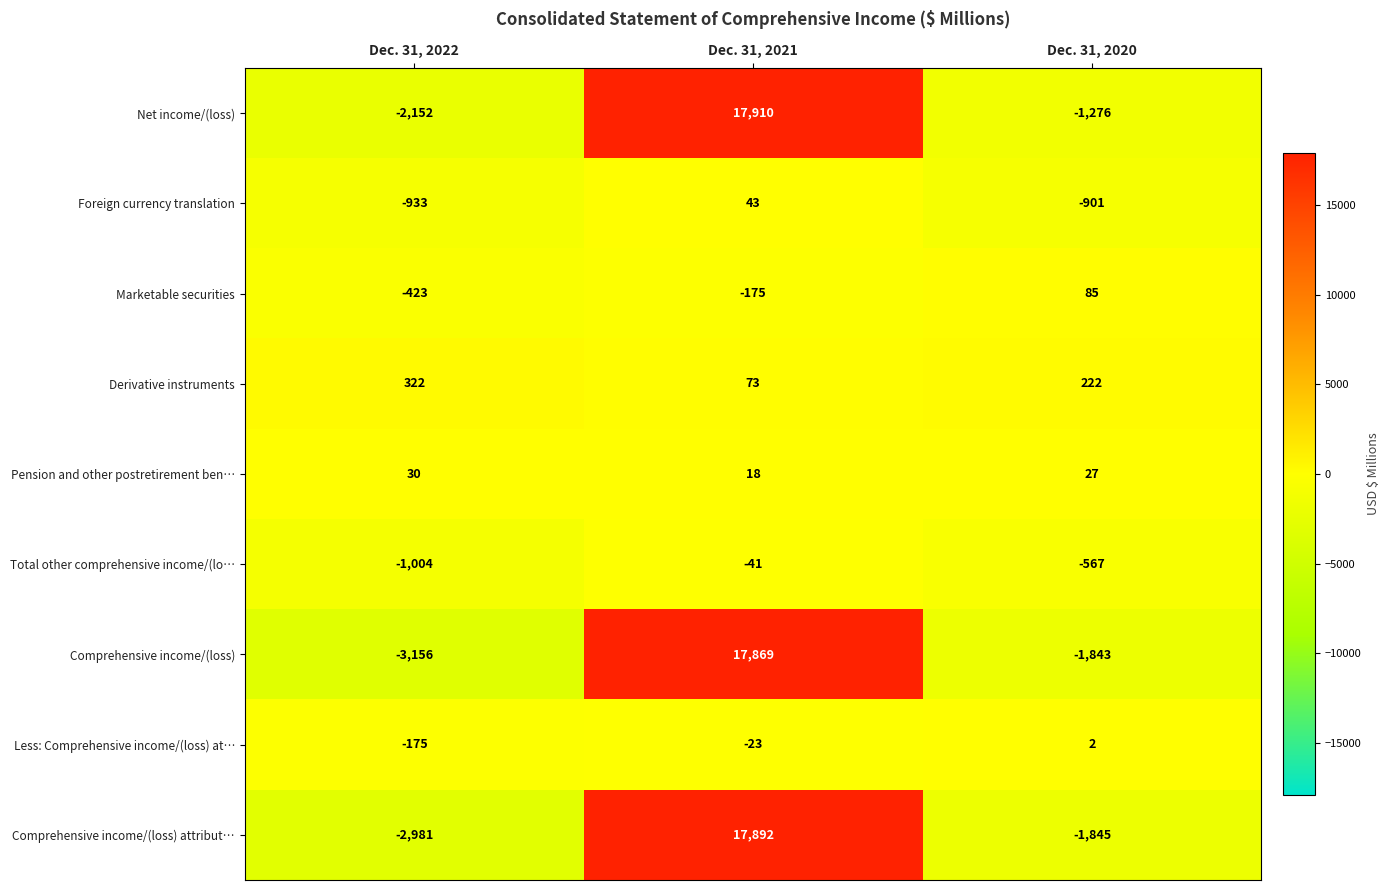

At which label is Comprehensive income/(loss) closest to 7356?

Dec. 31, 2020